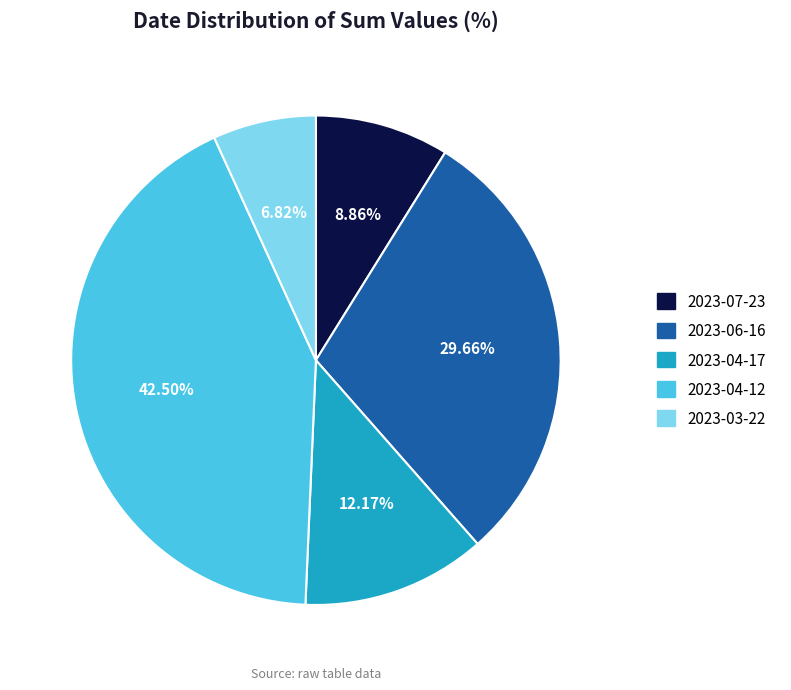

What percentage is NOT represented by 2023-04-17?

87.8%